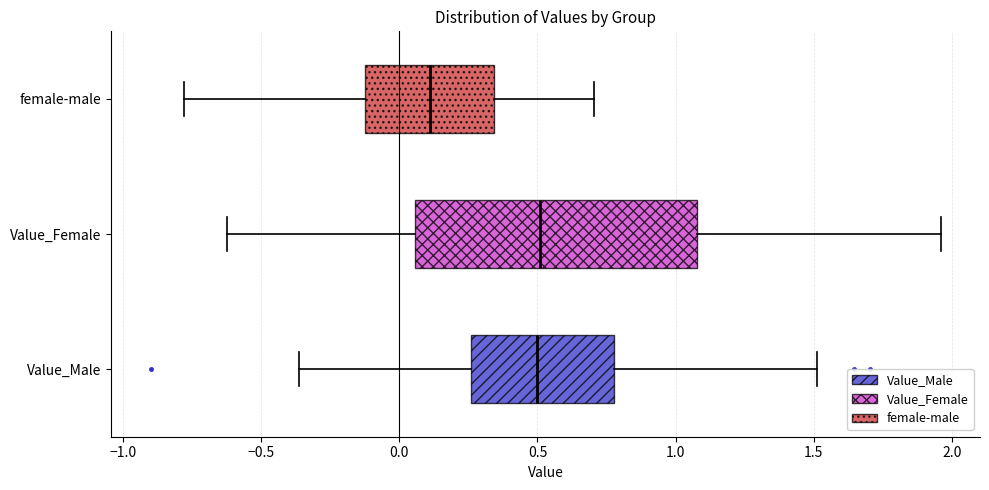

Reading bottom to top, transcribe this box plot: for each box, give where its median line is, the range the box spans, and where its two whiskers end, as read against the x-axis. The values are not printed on the chart, so give them approximately, as read against the axis.

Value_Male: median 0.50, box 0.25 to 0.80, whiskers -0.35 to 1.50
Value_Female: median 0.50, box 0.05 to 1.10, whiskers -0.60 to 1.95
female-male: median 0.10, box -0.10 to 0.35, whiskers -0.80 to 0.70